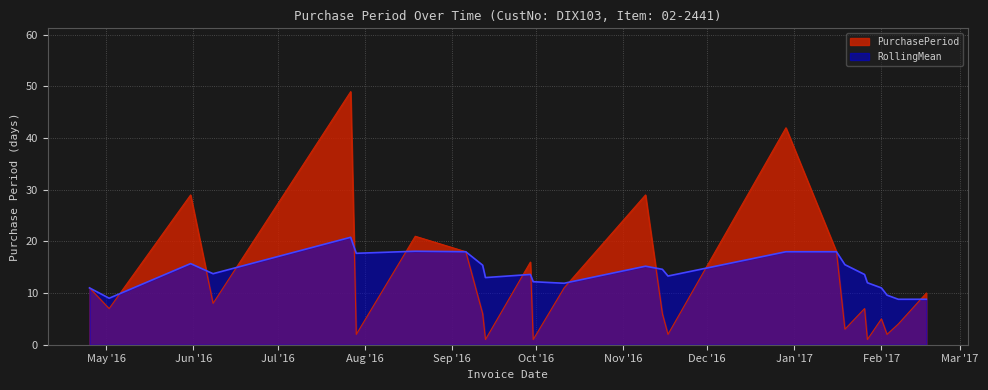

Read the RollingMean value at 2016-09-30.

12.2